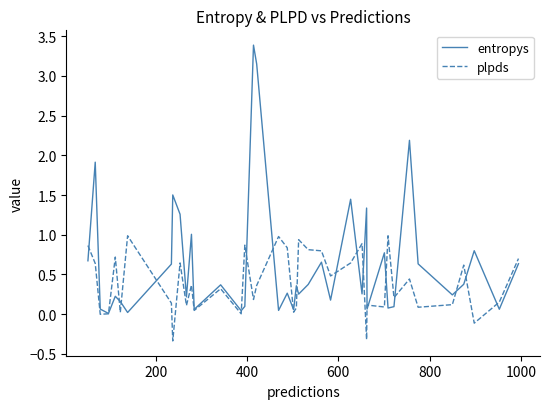

Which series has the largest range (max minus min)?

entropys